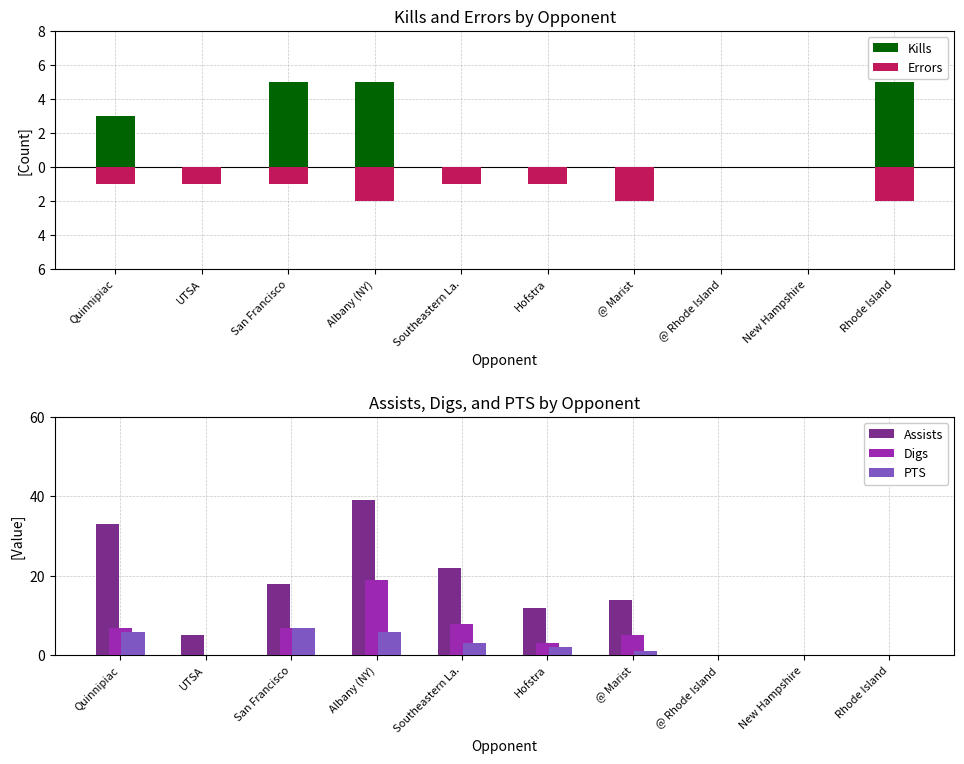

Are the bars grouped side by side (vs. stacked)?

Yes